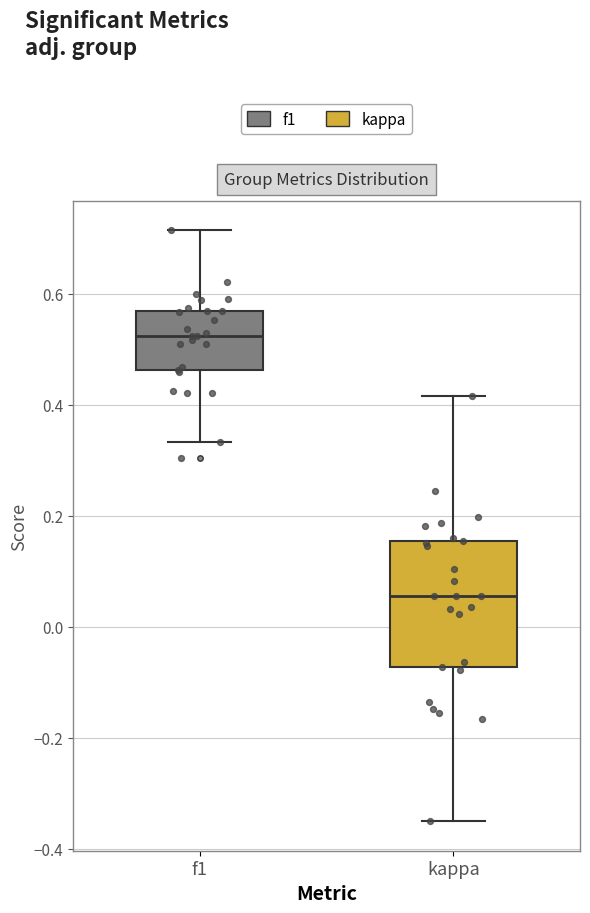

Comparing the boxes themselves (not the whiskers), which one is the tallest?

kappa